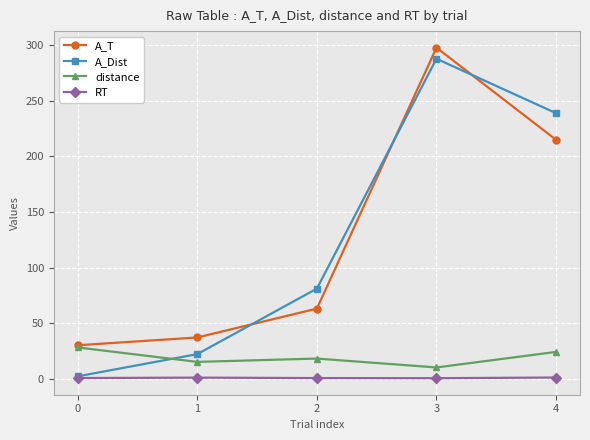

True or false: RT and A_T intersect in this chart.

False